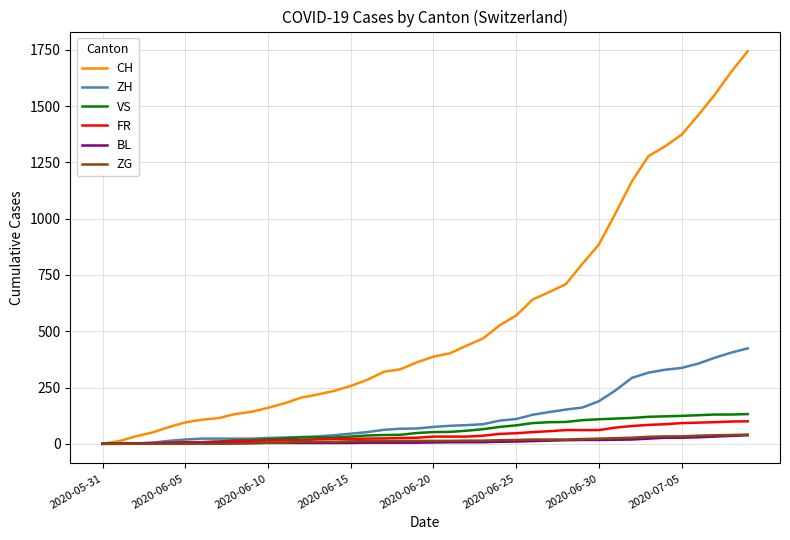

What is the maximum value shown in the chart?

1744